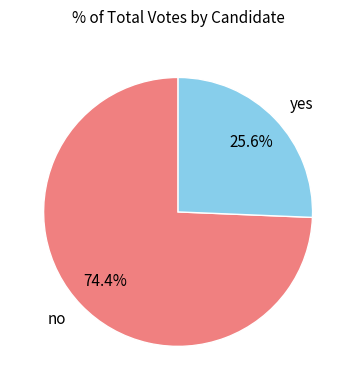

Which slice is the largest?

no